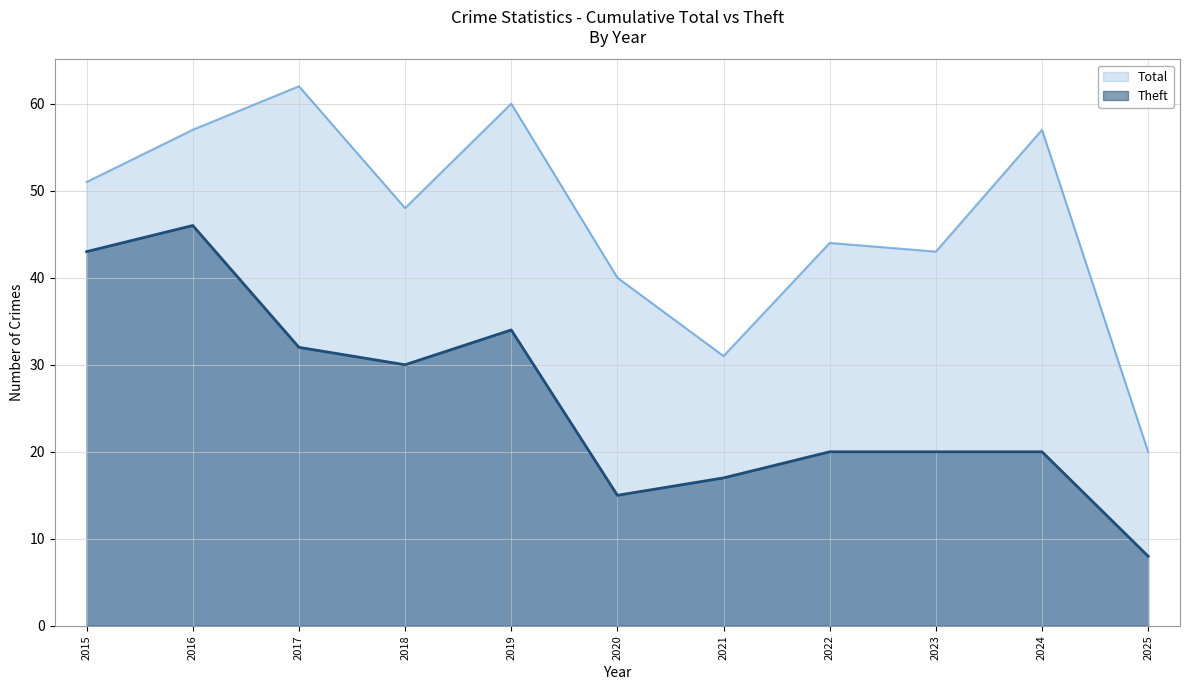

The value of Total at 2018 is 11. True or false?

False